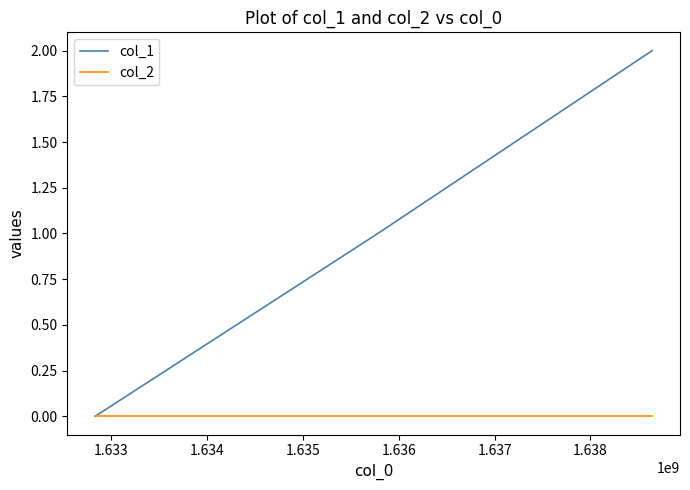

How many lines are shown in the chart?

2